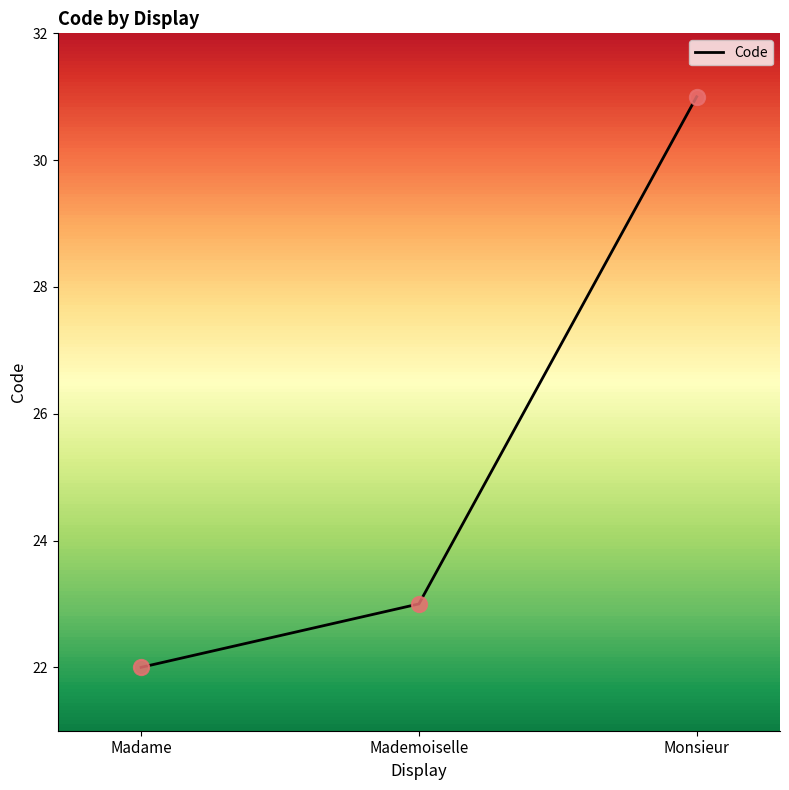

What is the ratio of the value at Mademoiselle to the value at Monsieur?

0.7